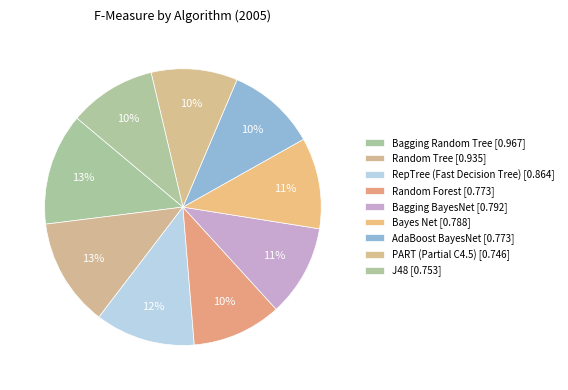

Rank the categories by value from lowest to highest.

PART (Partial C4.5), J48, Random Forest, AdaBoost BayesNet, Bayes Net, Bagging BayesNet, RepTree (Fast Decision Tree), Random Tree, Bagging Random Tree